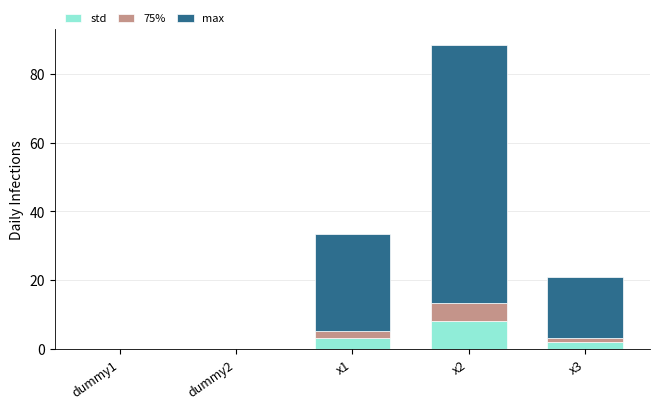

Which category has the highest value in the std series?

x2